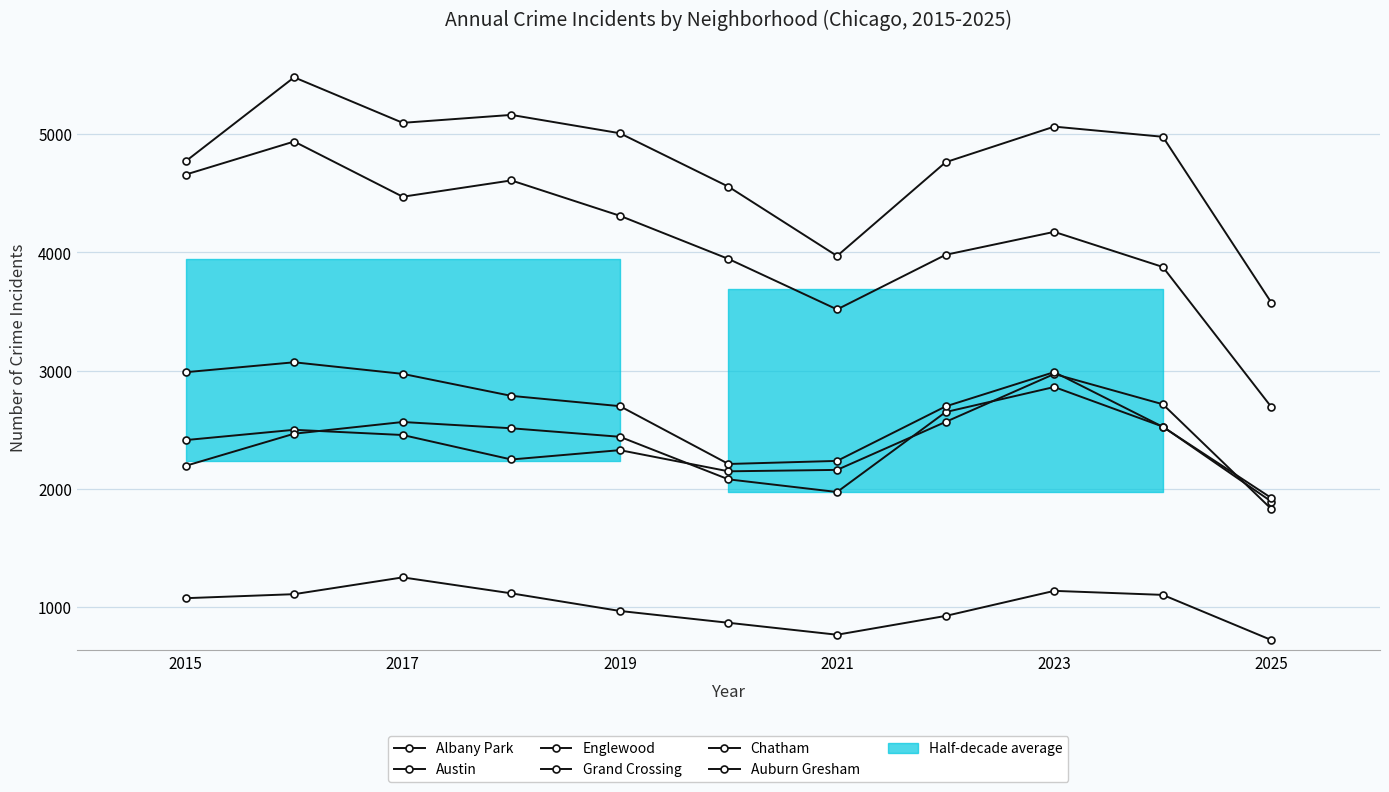

How many values in the Grand Crossing series are below 2413?

5